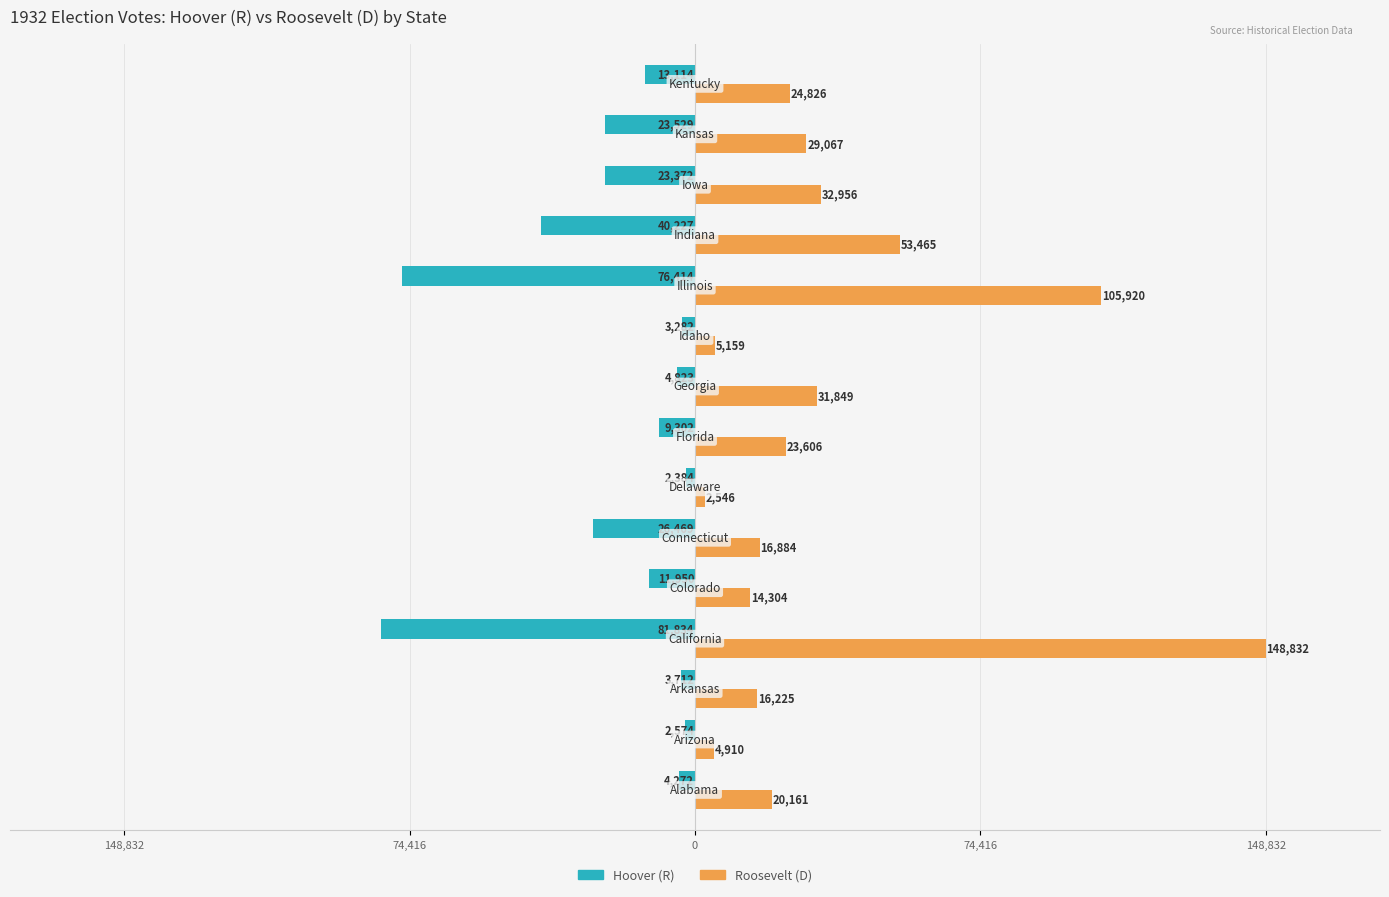

List the series in order of their peak value, highest first.

Roosevelt (D), Hoover (R)